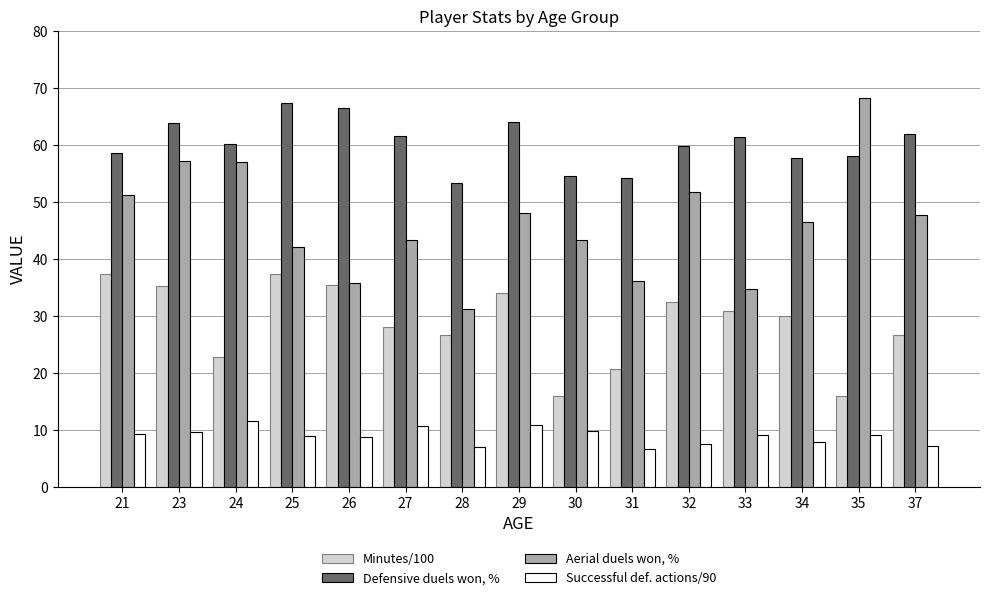

What is the sum of the Minutes/100 values at 25 and 31?

58.1